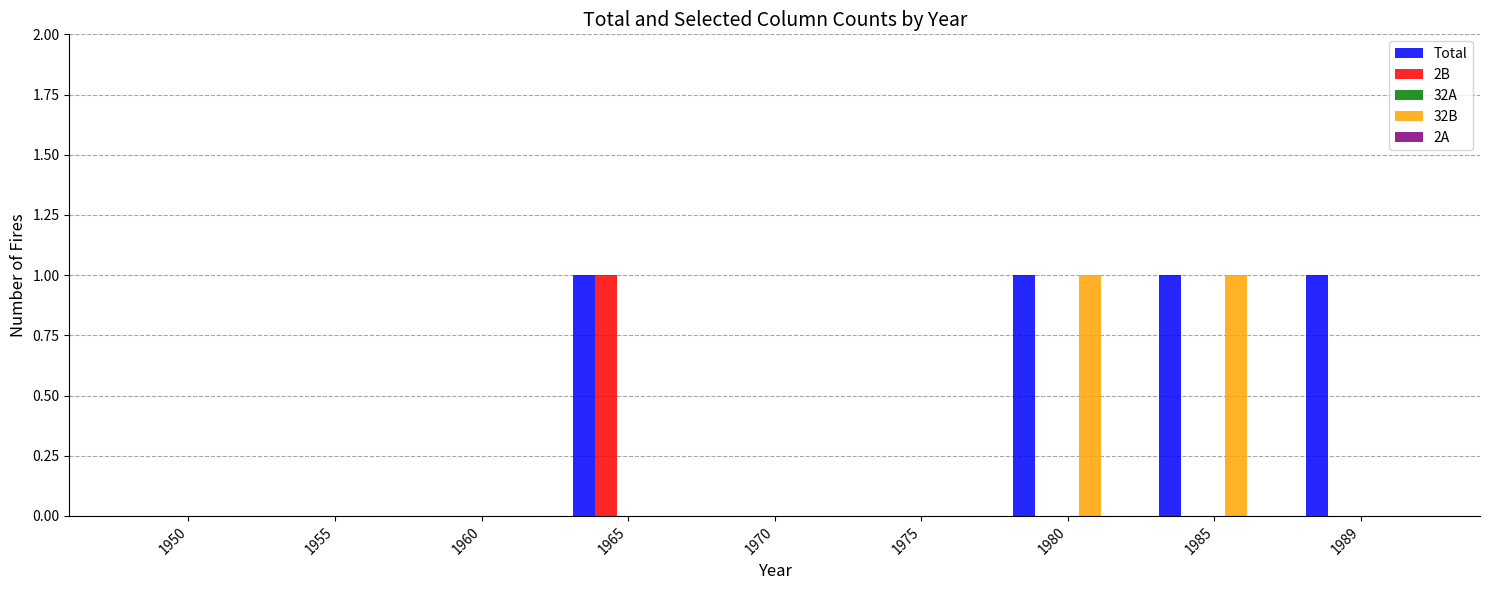

How many groups of bars are there?

9